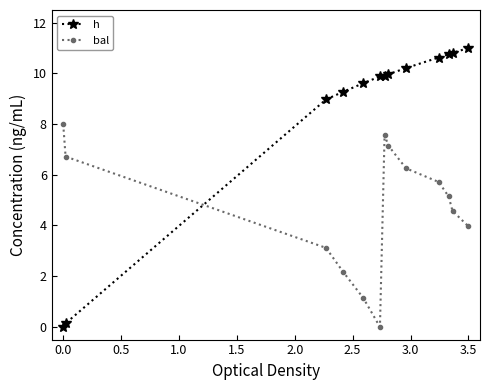

Reading left to right, list all the values displayed in this chart.

h: 0.0	0.1	9.0	9.3	9.6	9.9	9.9	10.0	10.2	10.6	10.8	10.8	11.0
bal: 8.0	6.7	3.1	2.2	1.1	0.0	7.6	7.2	6.3	5.7	5.1	4.6	4.0